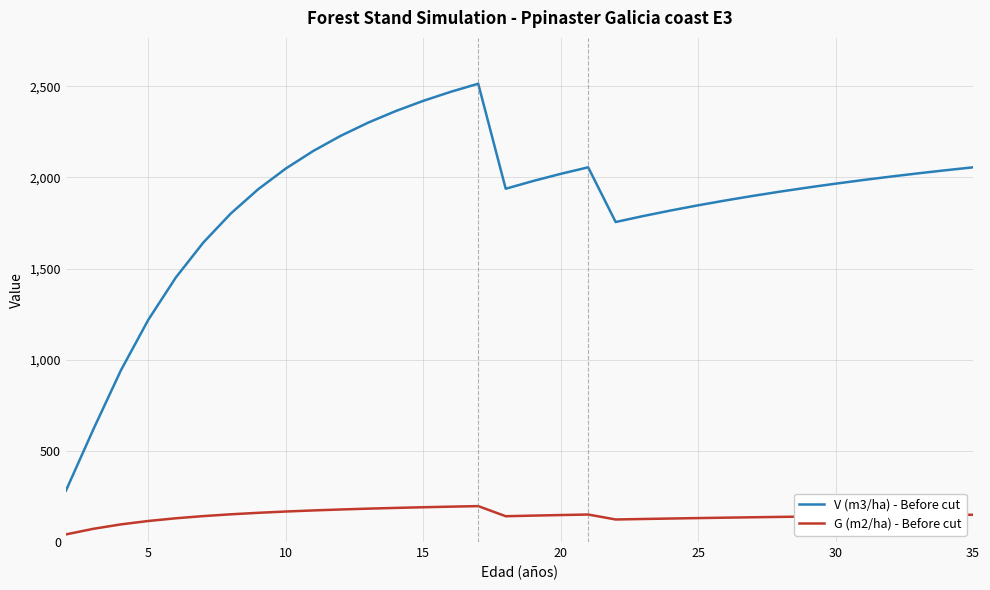

Which series has the largest range (max minus min)?

V (m3/ha) - Before cut